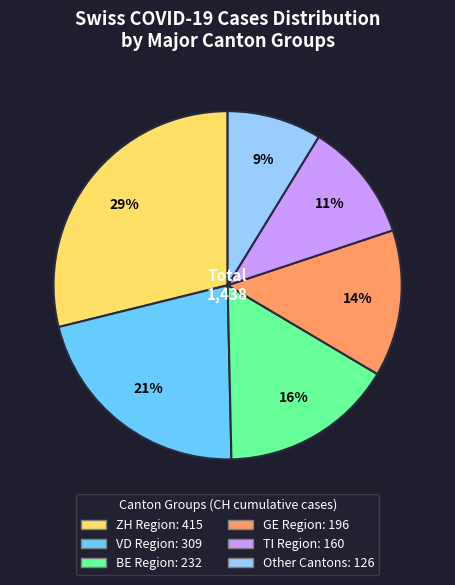

Is there a majority slice in this chart?

No